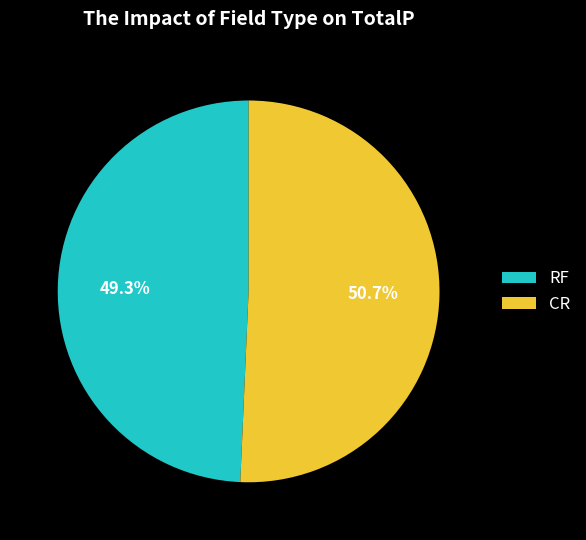

What is the total percentage of RF and CR?

100.0%